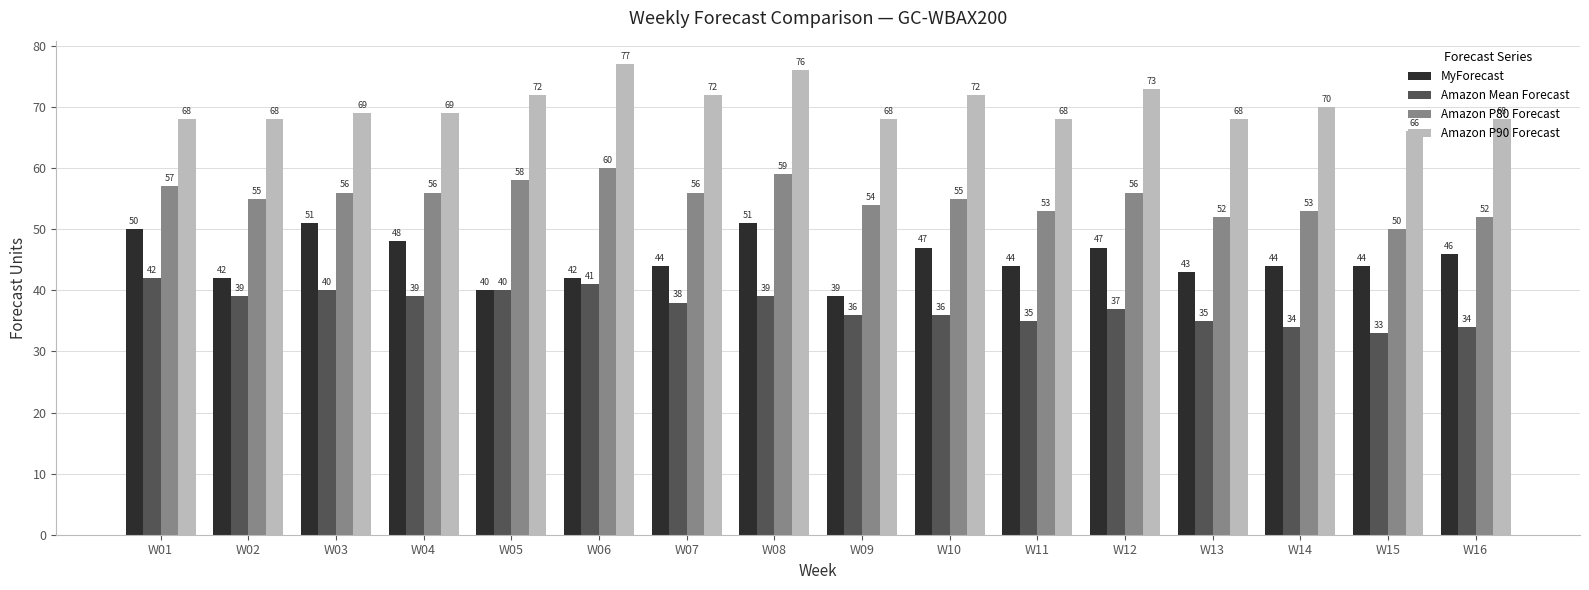

What is the difference between the MyForecast values at W16 and W06?

4